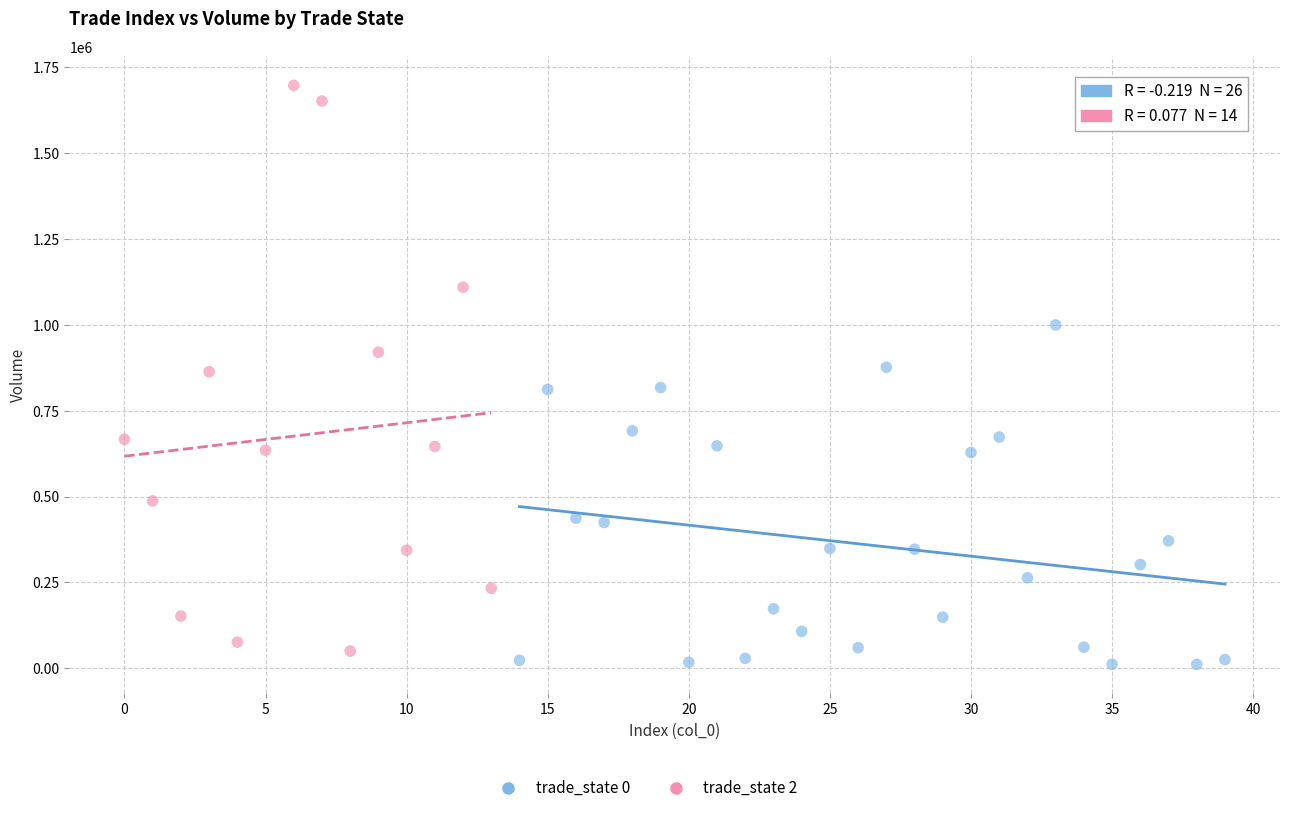

Which series contains the highest Y value?

trade_state 2